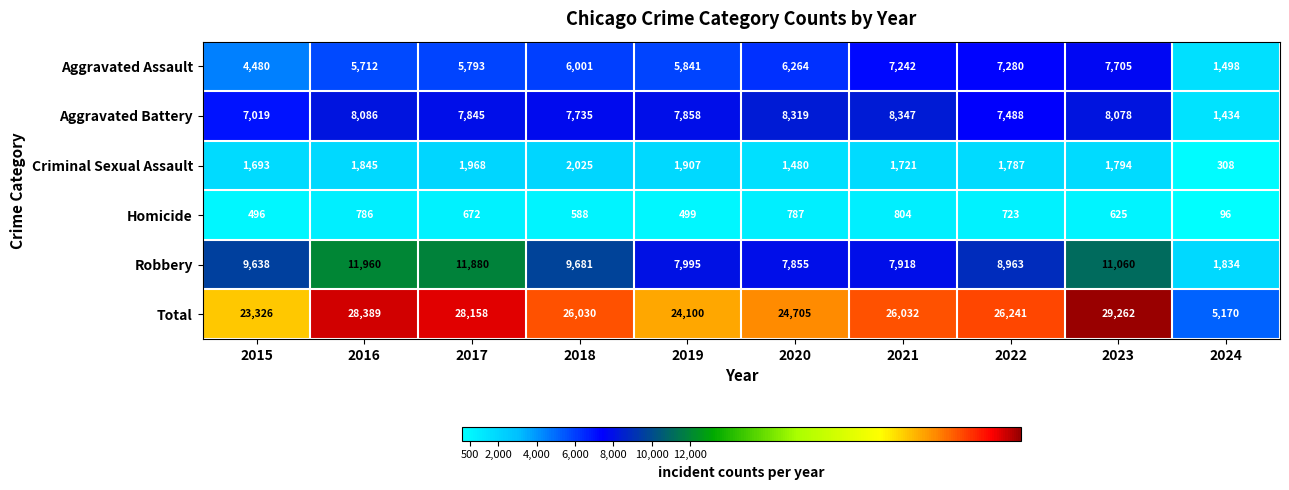

Count the number of categories in the chart.

10